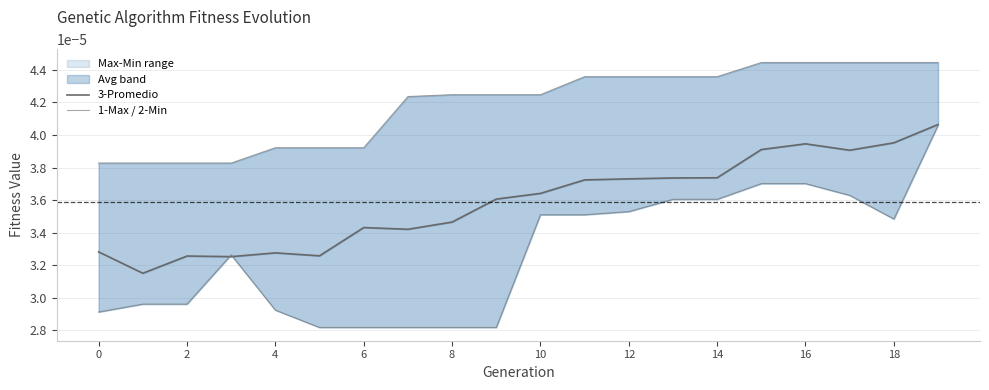

Which category has the highest value in the 2-Min line series?

19